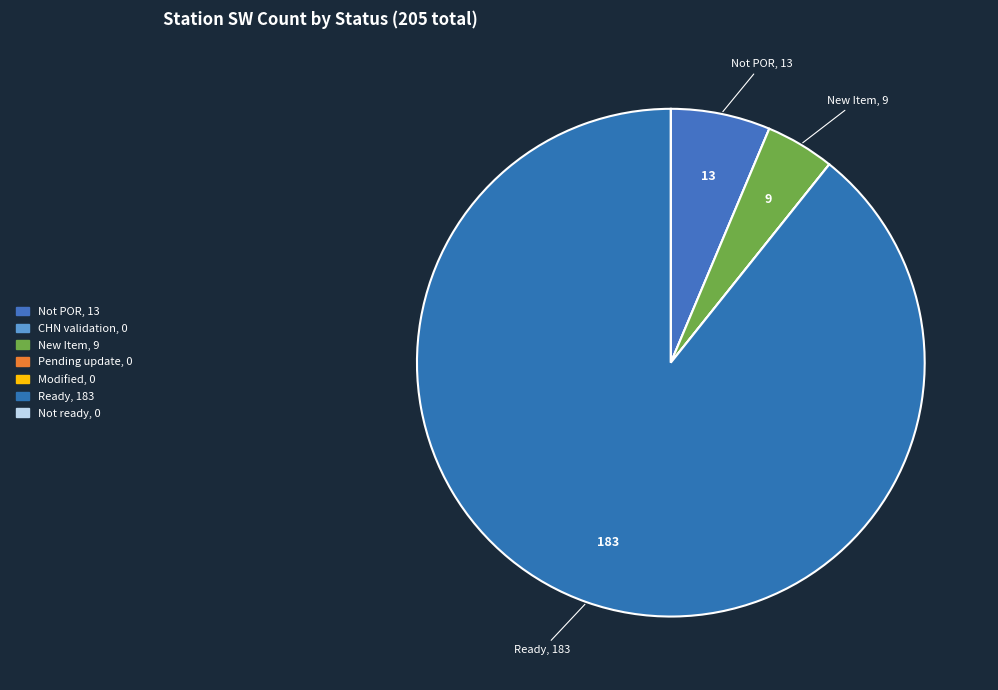

To the nearest percent, what portion does New Item represent?

4%